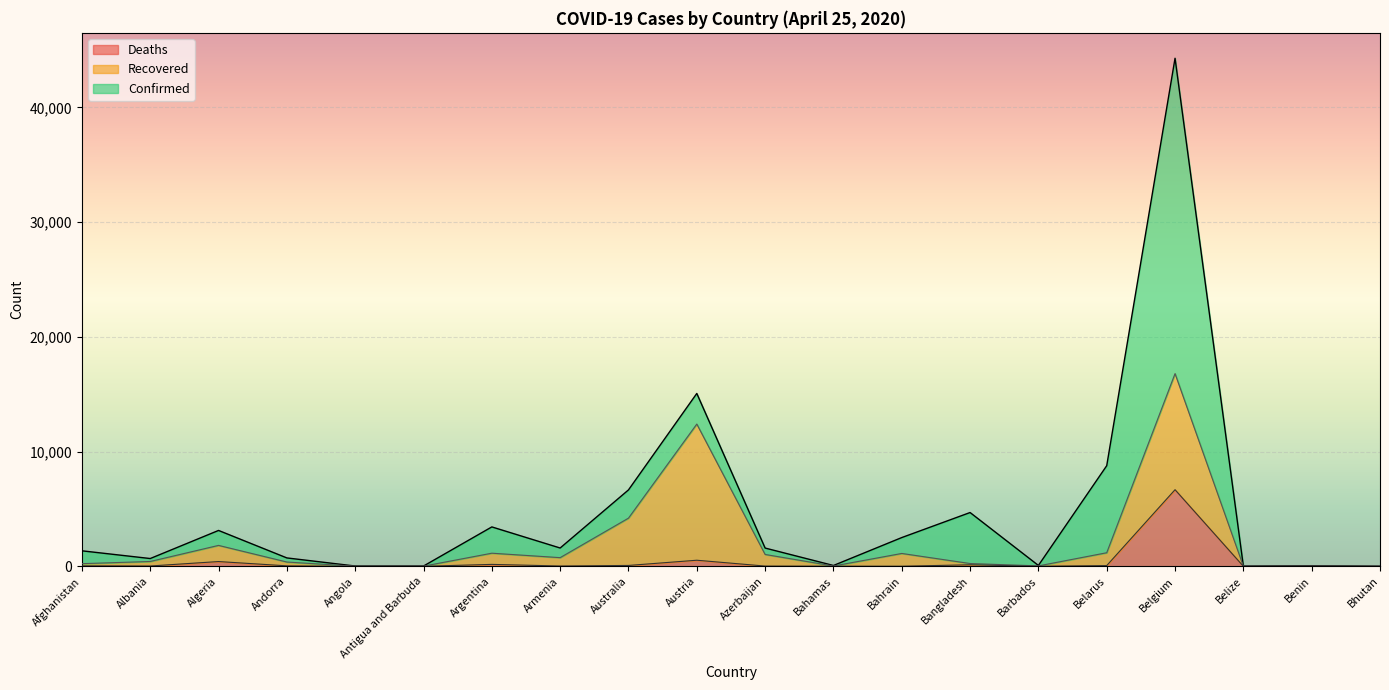

Is the value of Confirmed at Angola greater than the value of Deaths at Bahamas?

Yes